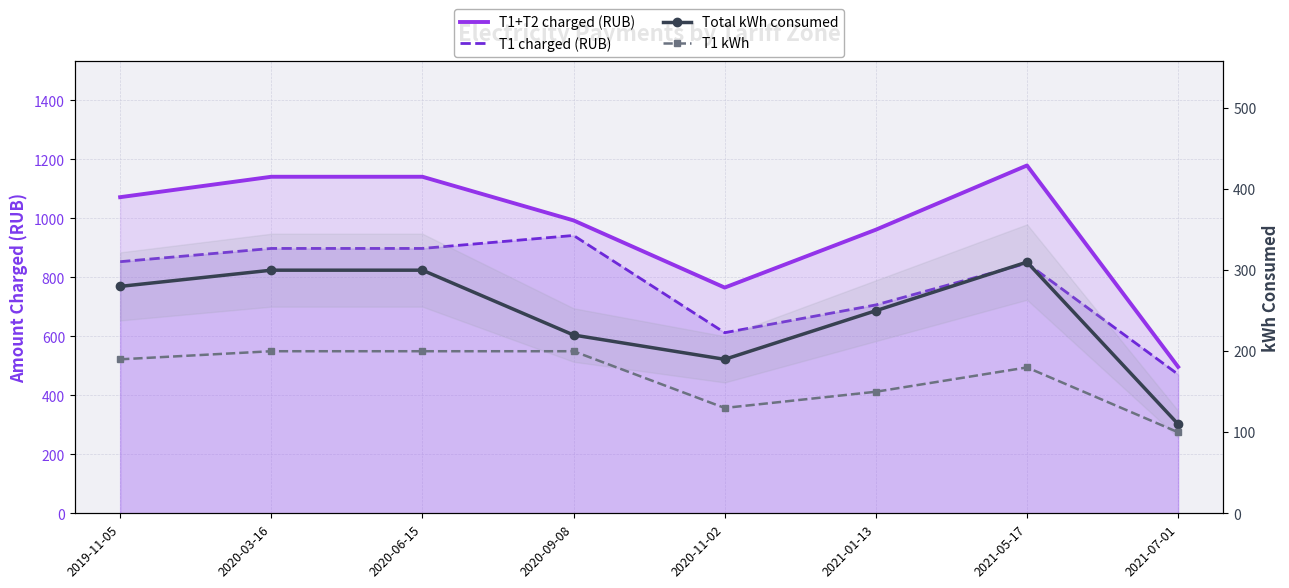

True or false: T1 charged (RUB) and T1 kWh intersect in this chart.

False